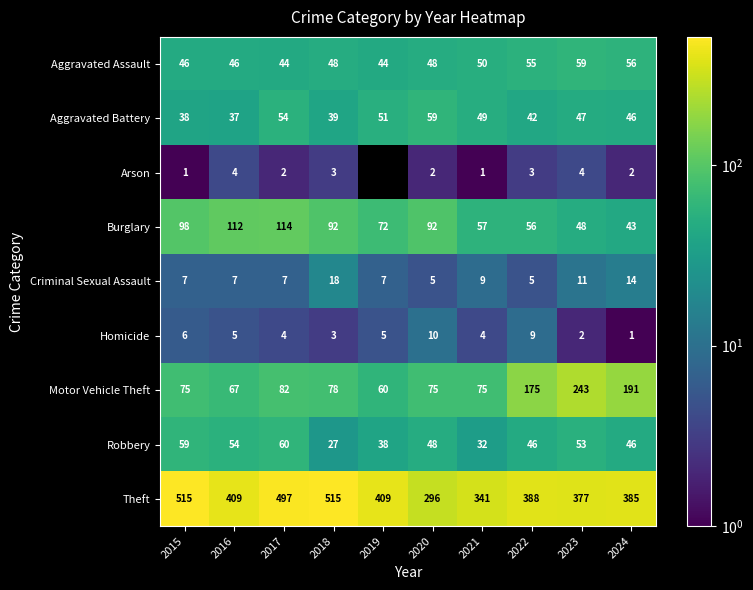

Where does the Aggravated Battery series first go above 47?

2017